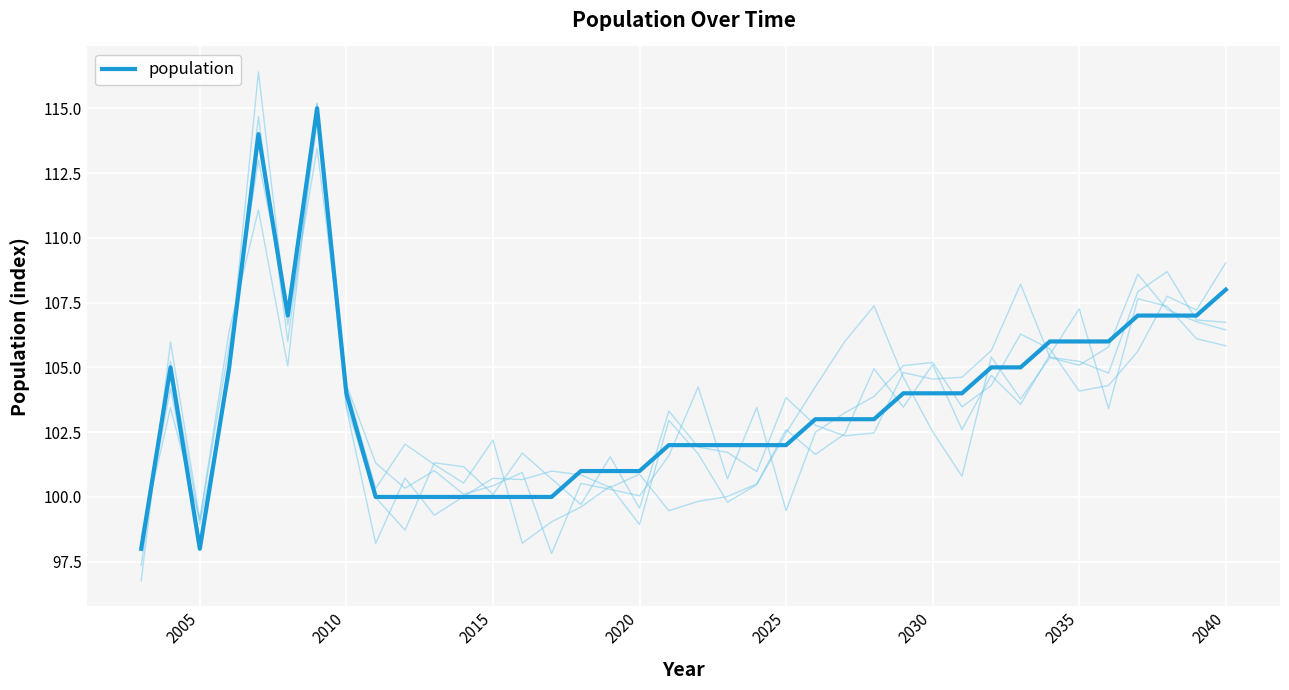

What is the highest value of the population series?

115